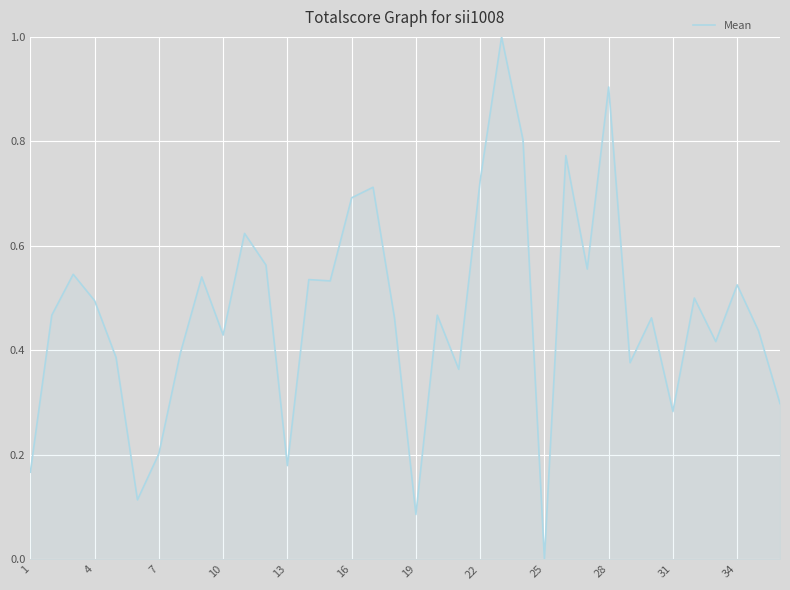

What is the greatest value displayed?

1.0